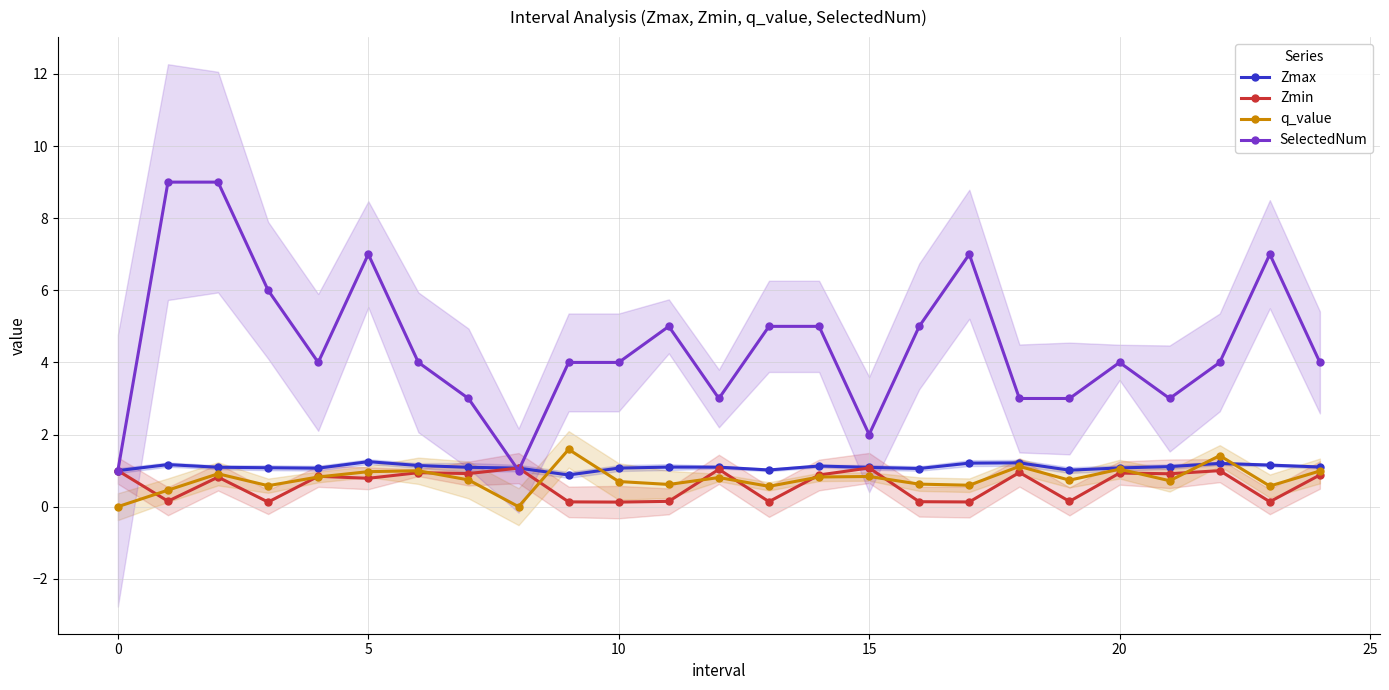

What is the highest value of the Zmin series?

1.1